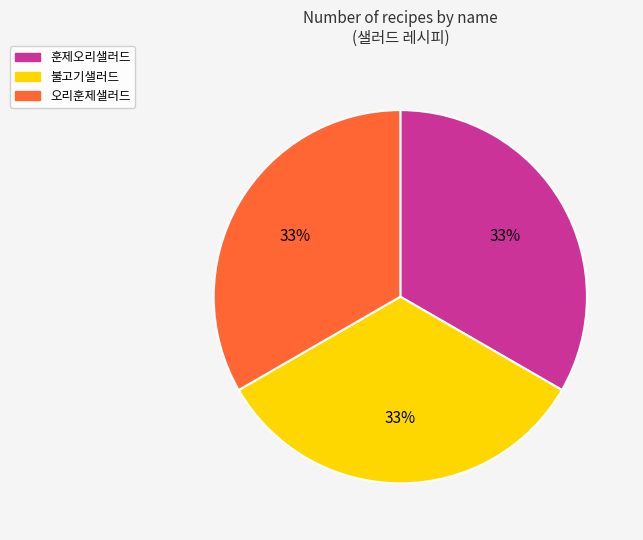

To the nearest percent, what is the combined percentage of 불고기샐러드 and 오리훈제샐러드?

67%